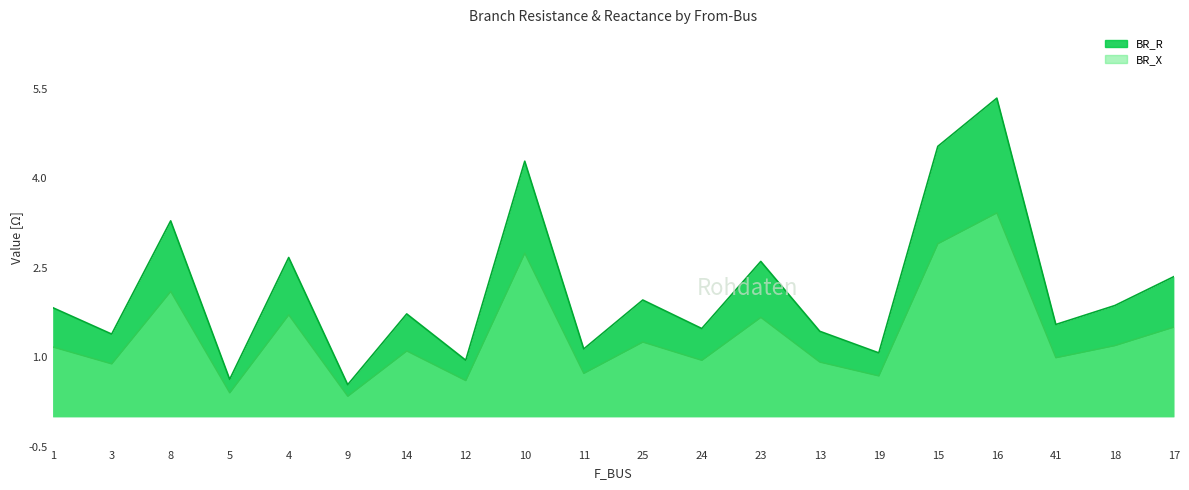

What is the label of the 6th point from the left?

9